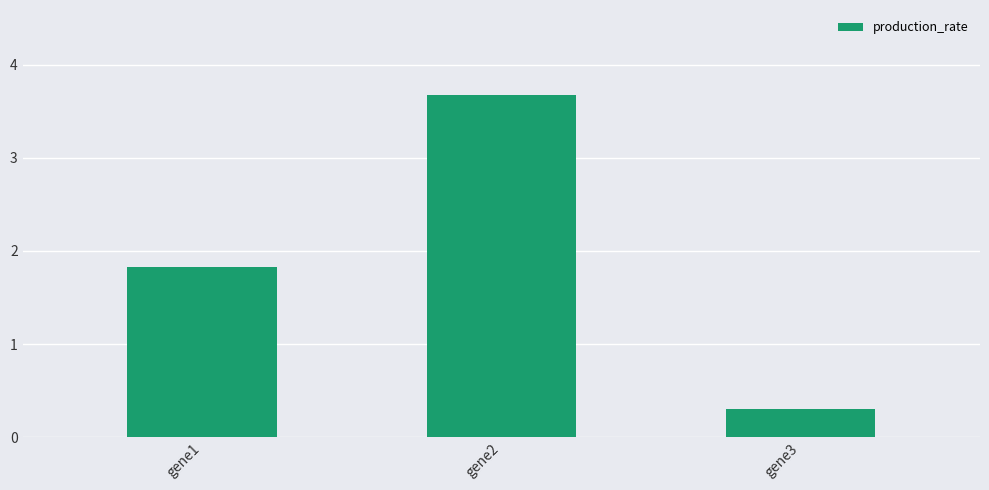

At which label is the value closest to 1?

gene3